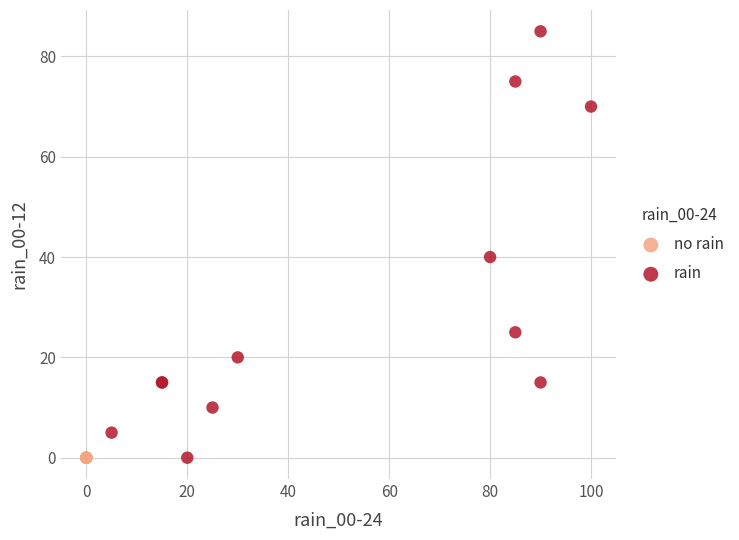

Which series contains the highest Y value?

rain